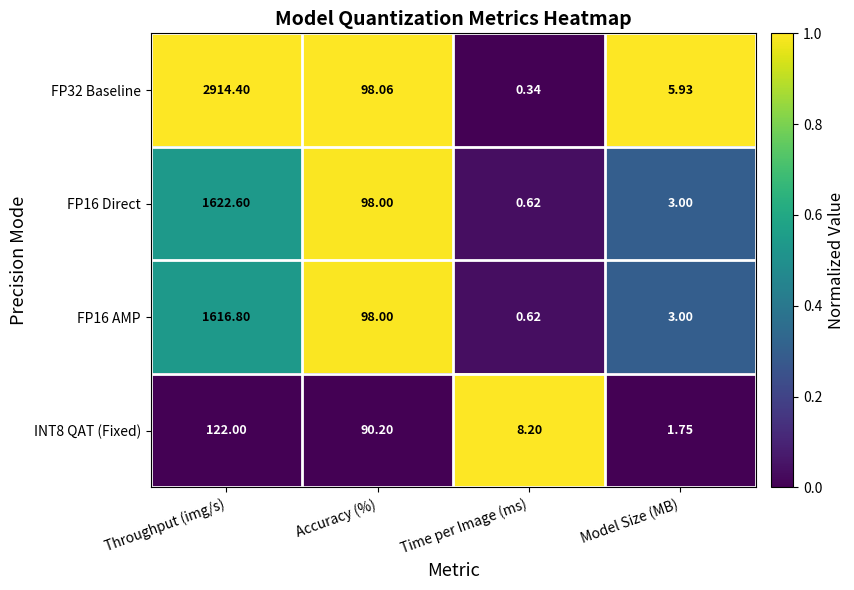

At how many categories does at least one series exceed 0?

4